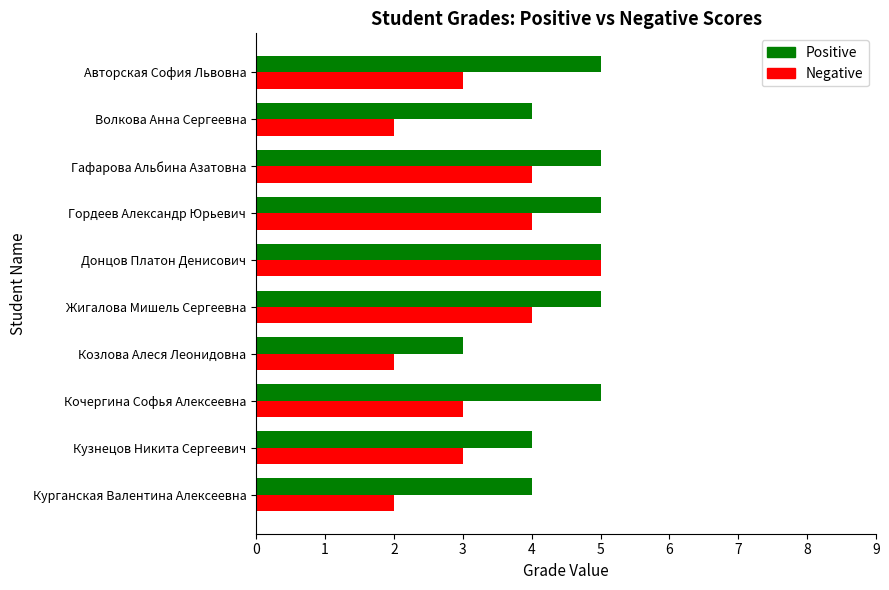

Which series has the largest total across all categories?

Positive